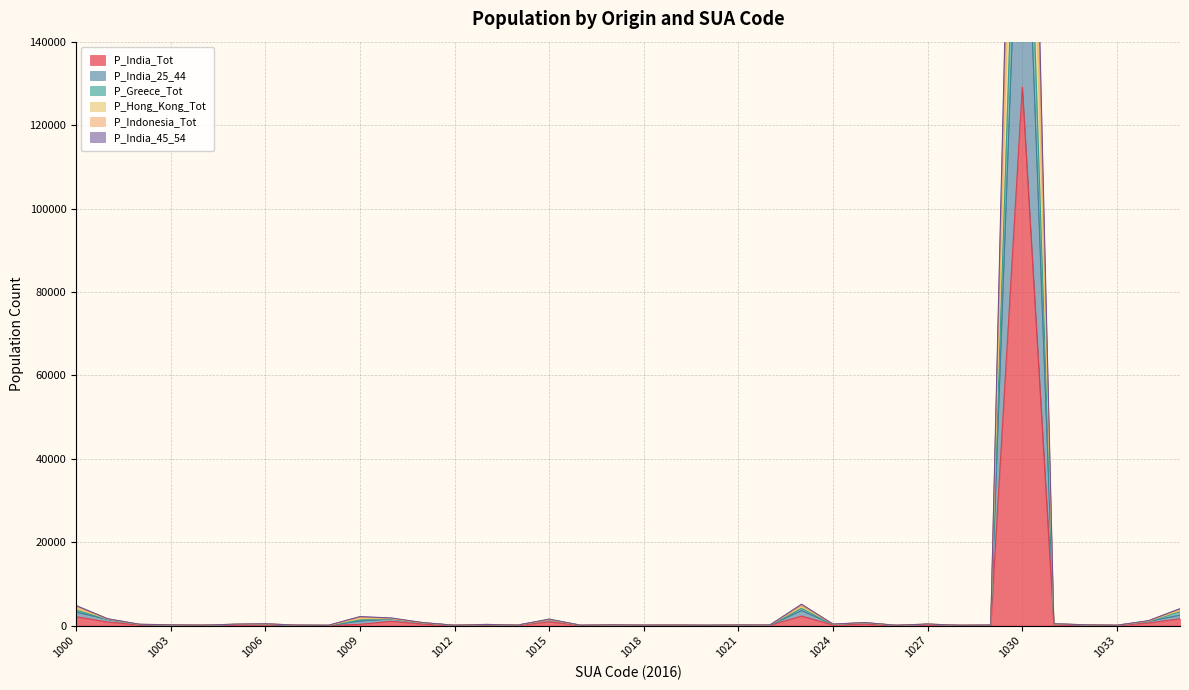

What is the difference between the P_Hong_Kong_Tot values at 1020 and 1027?

285